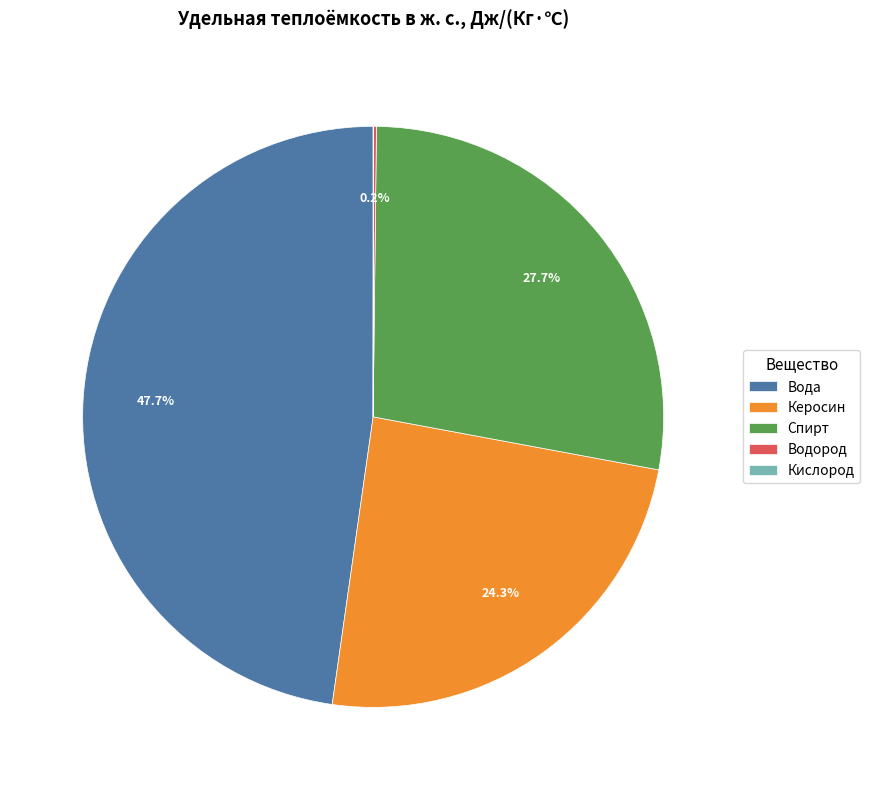

Which slice is the largest?

Вода